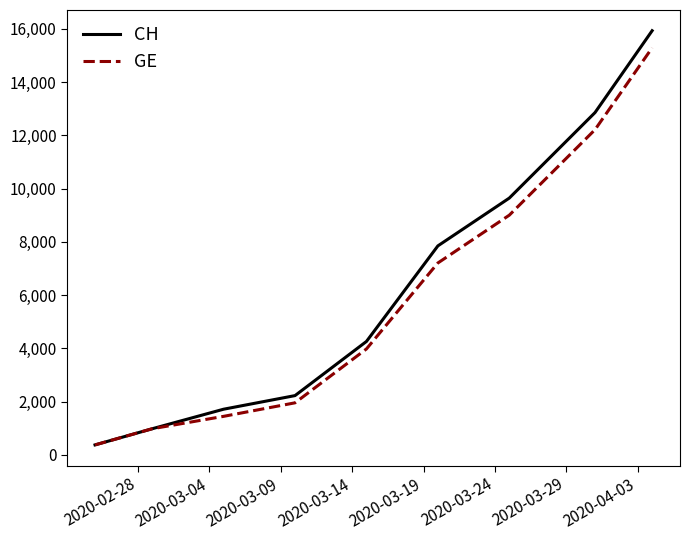

List the series in order of their overall mean, lowest first.

GE, CH